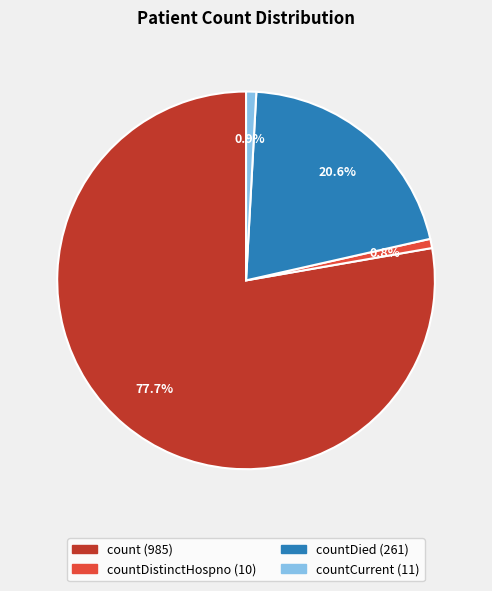

Is there any slice that represents more than half of the pie?

Yes